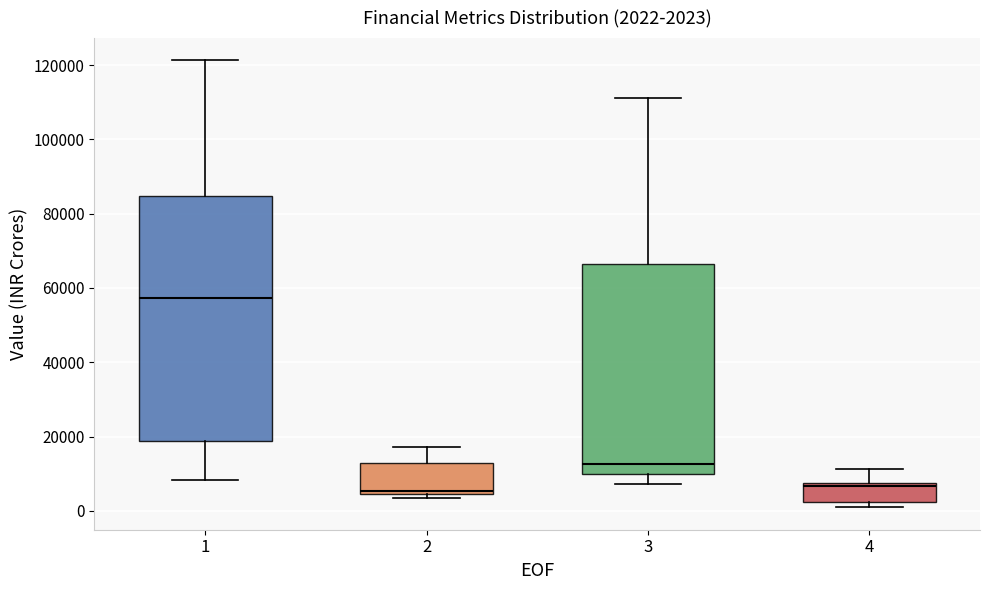

Which box has the highest median line?

1